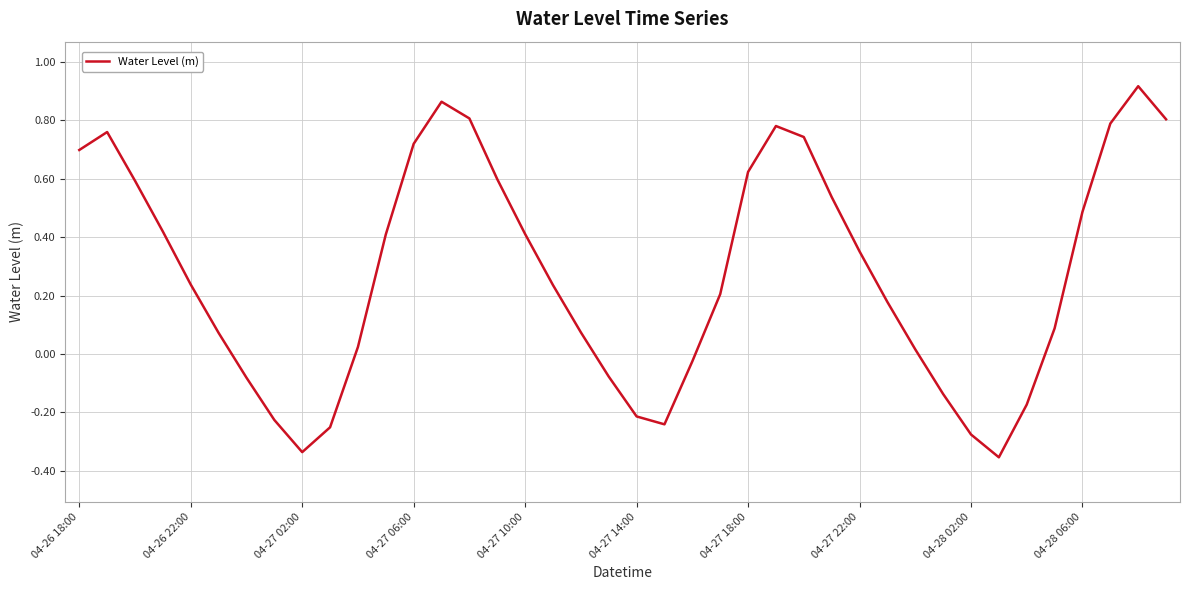

What is the difference between the maximum and minimum values?

1.3